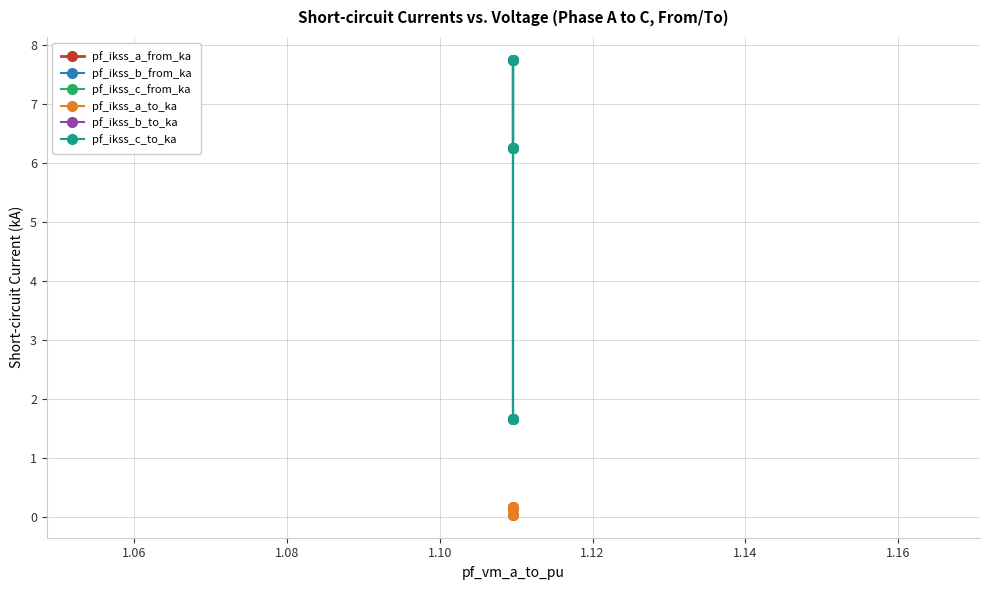

How many categories are shown in the chart?

3